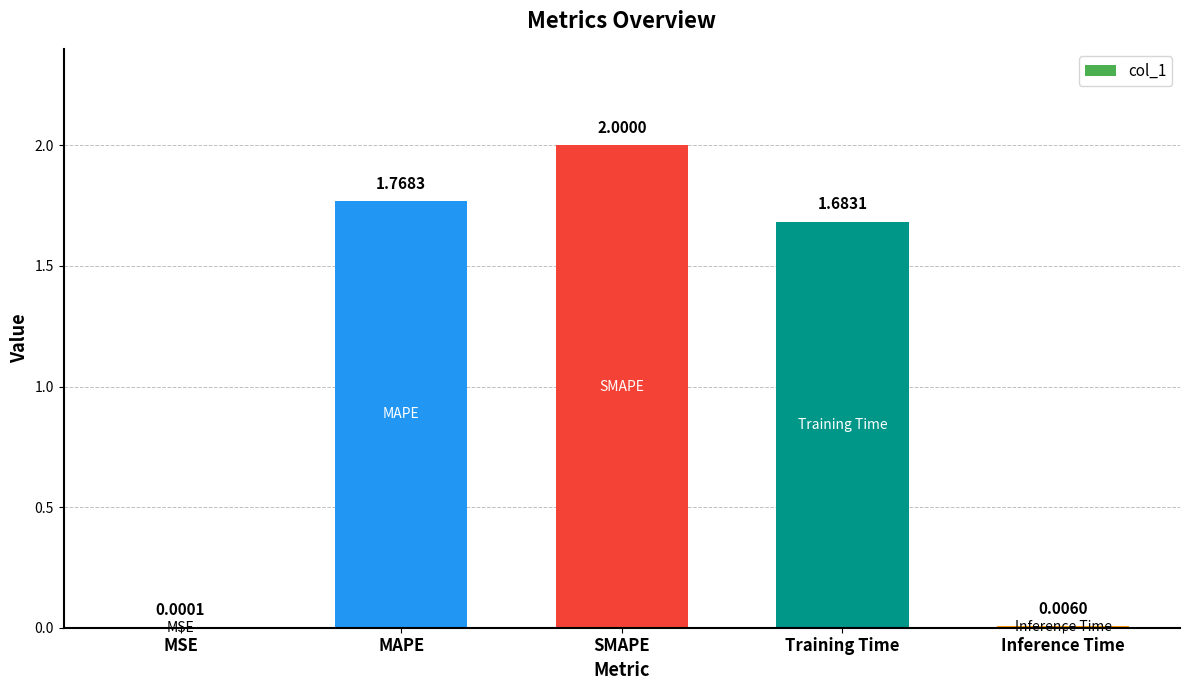

Which category has the highest value across all series?

SMAPE